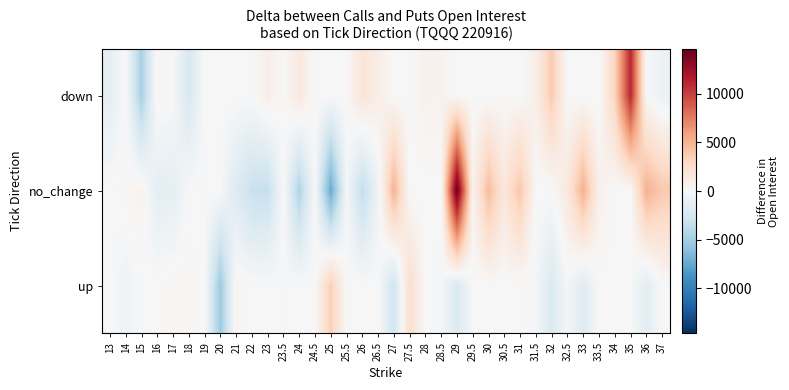

Which series has the largest total across all categories?

no_change